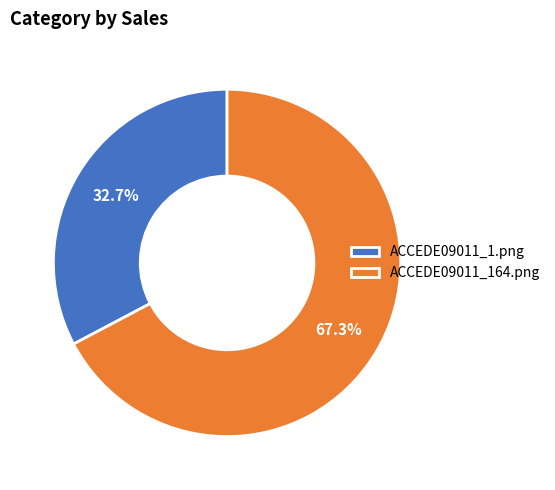

What is the majority slice?

ACCEDE09011_164.png